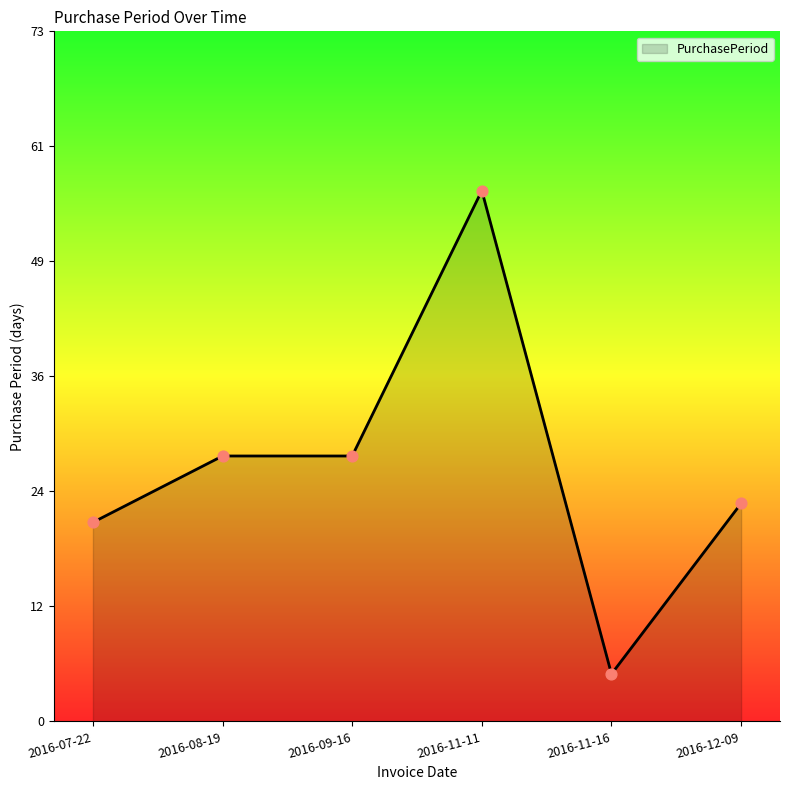

Approximately how many times larger is the value at 2016-07-22 compared to 2016-11-16?

4.2